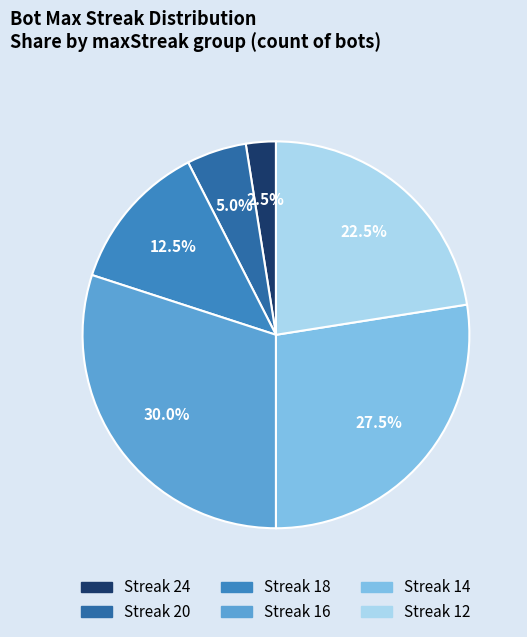

Is there any slice that represents more than half of the pie?

No